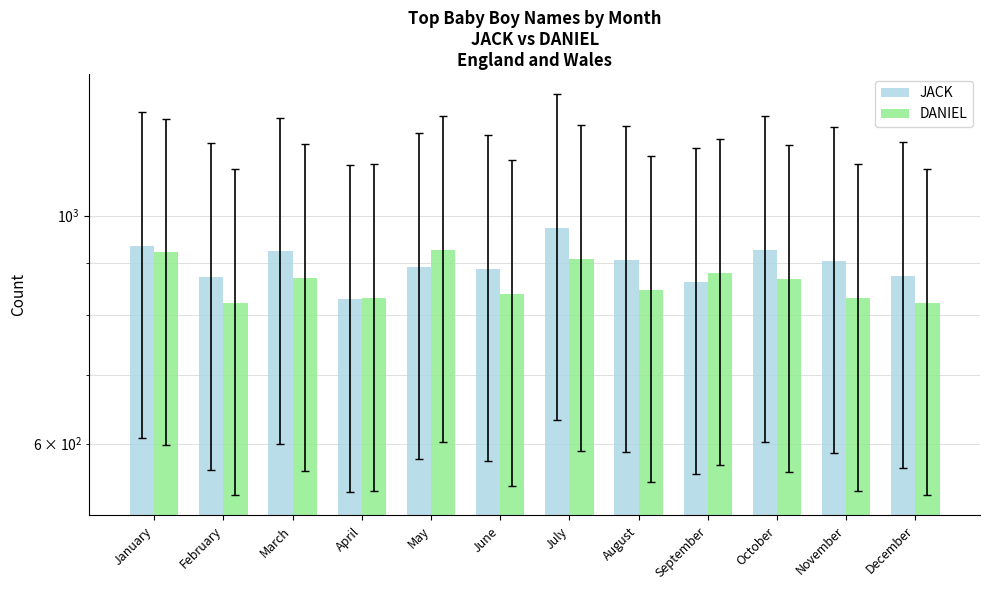

Reading left to right, list all the values displayed in this chart.

JACK: January=934	February=871	March=923	April=829	May=891	June=888	July=973	August=905	September=862	October=926	November=903	December=874
DANIEL: January=921	February=822	March=869	April=831	May=927	June=839	July=908	August=847	September=880	October=867	November=831	December=823